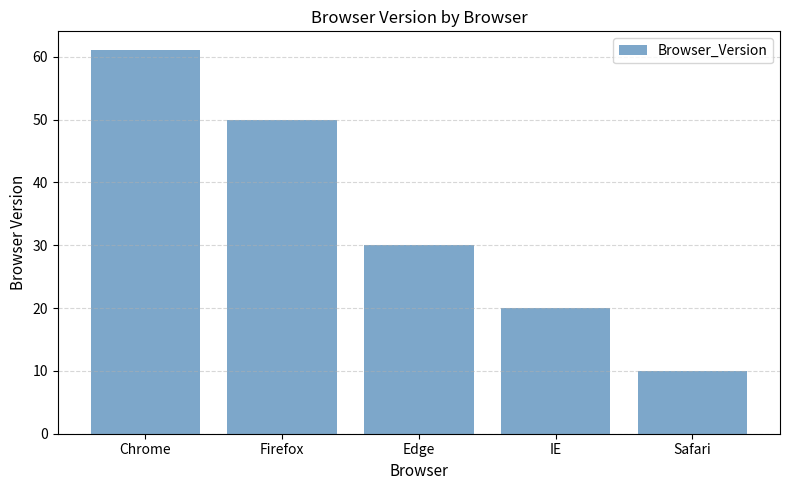

Is it true that the value at Edge is 30?

True